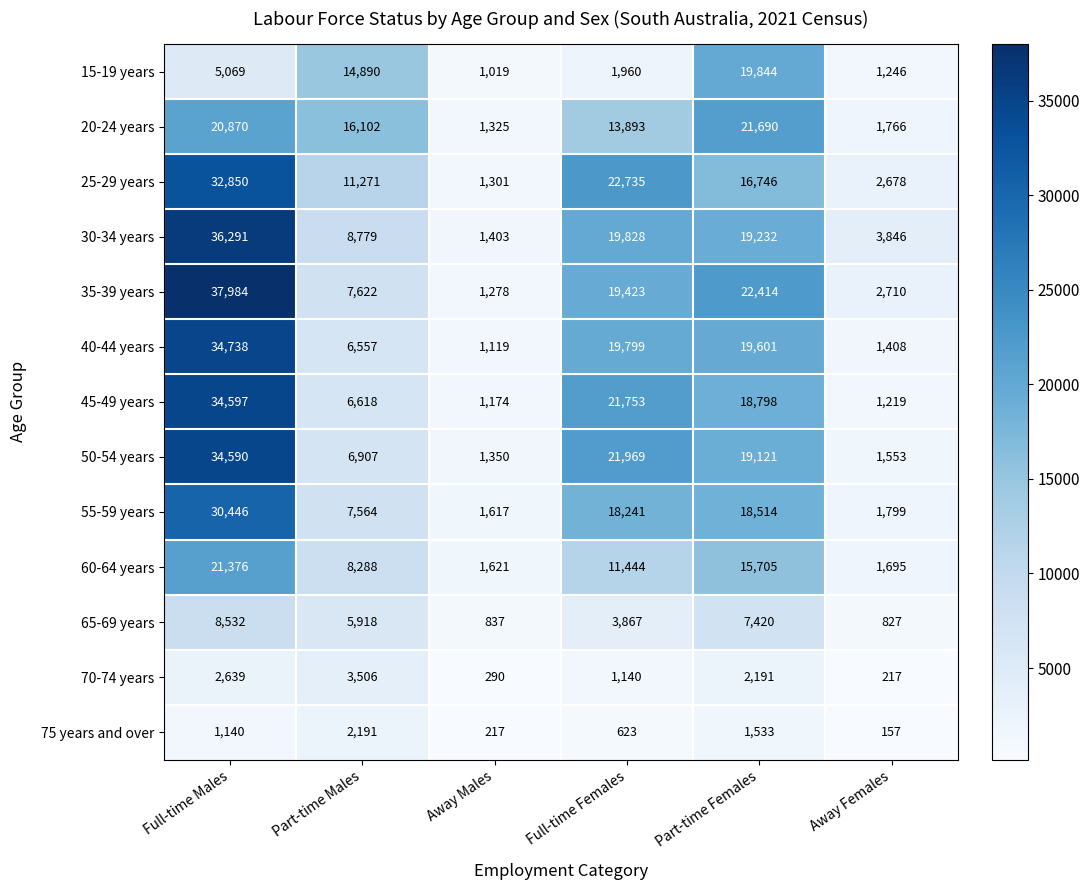

What is the sum of the 35-39 years values at Full-time Females and Full-time Males?

57407